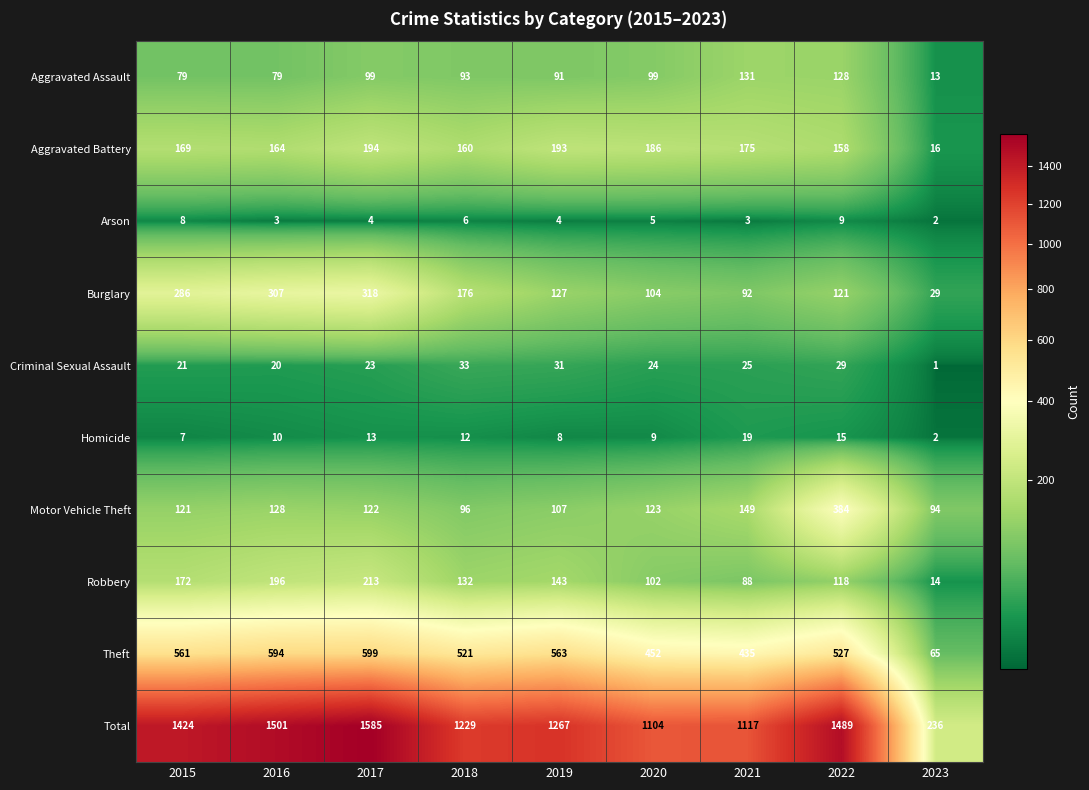

Count the number of data series in this chart.

10